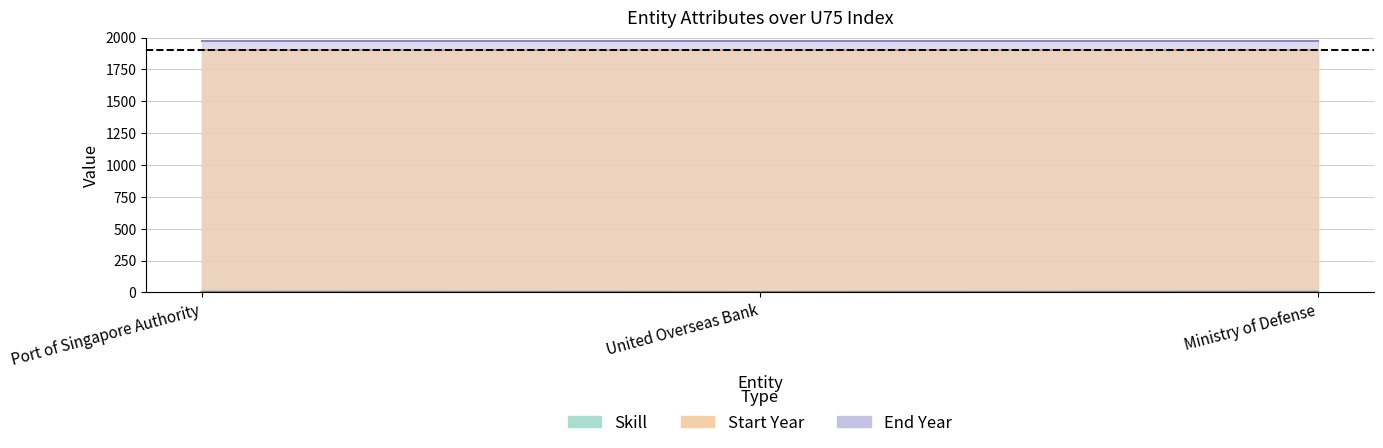

List the labels in order of Start Year value, smallest first.

Port of Singapore Authority, United Overseas Bank, Ministry of Defense